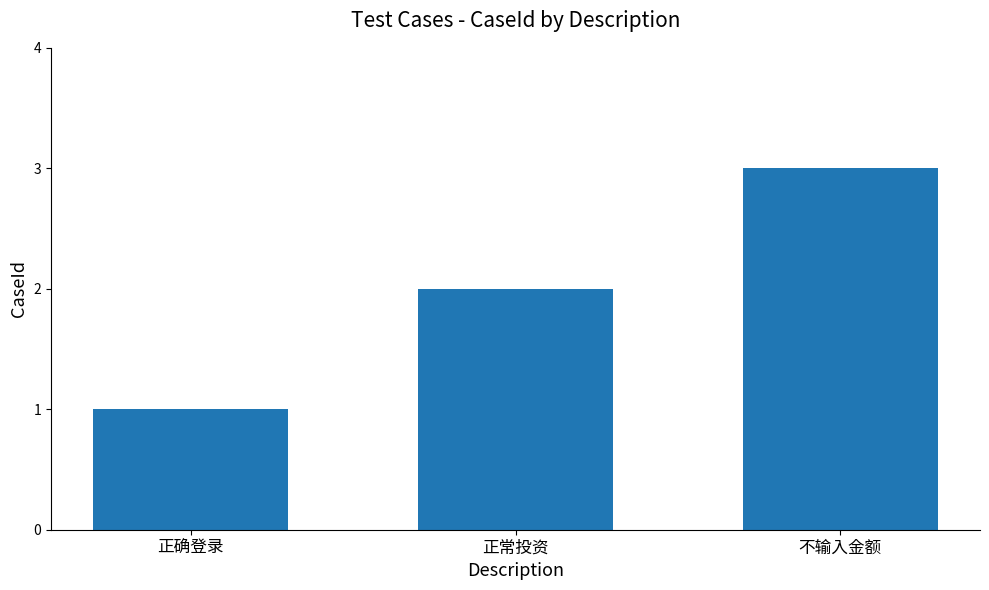

What is the sum of all values?

6